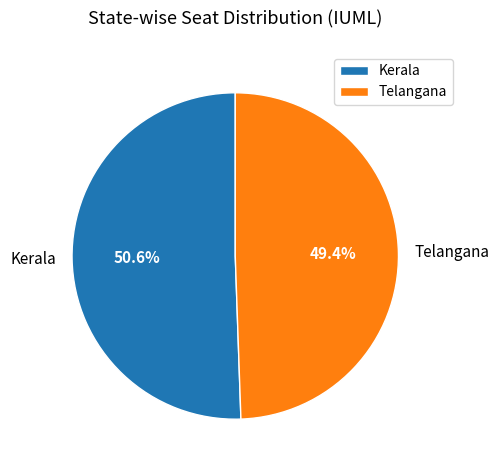

Which category has the smallest portion of the pie?

Telangana